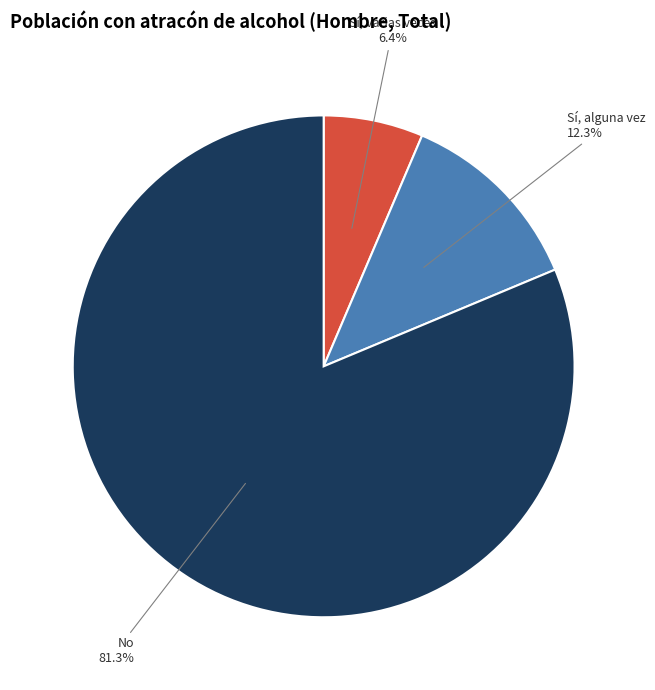

Combined, what portion of the pie is Sí, alguna vez and Sí, varias veces?

18.7%